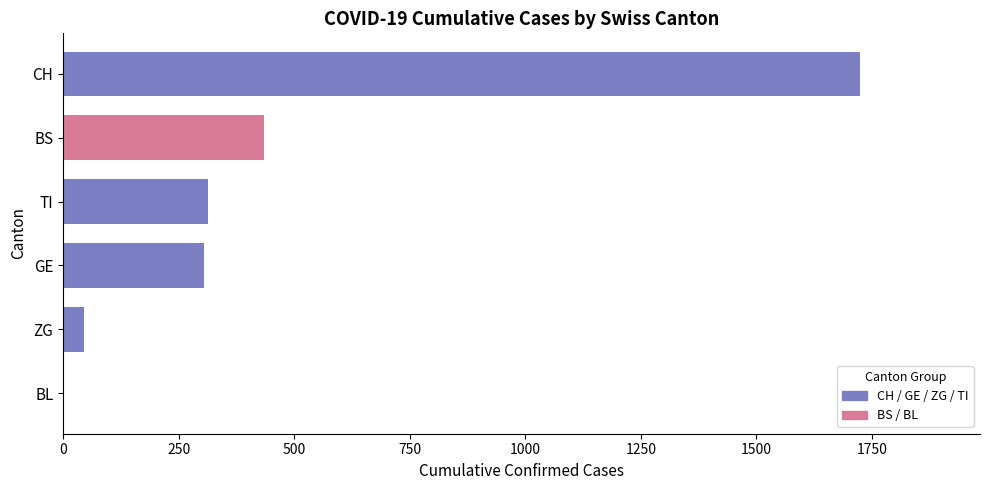

What is the sum of all values?

2824